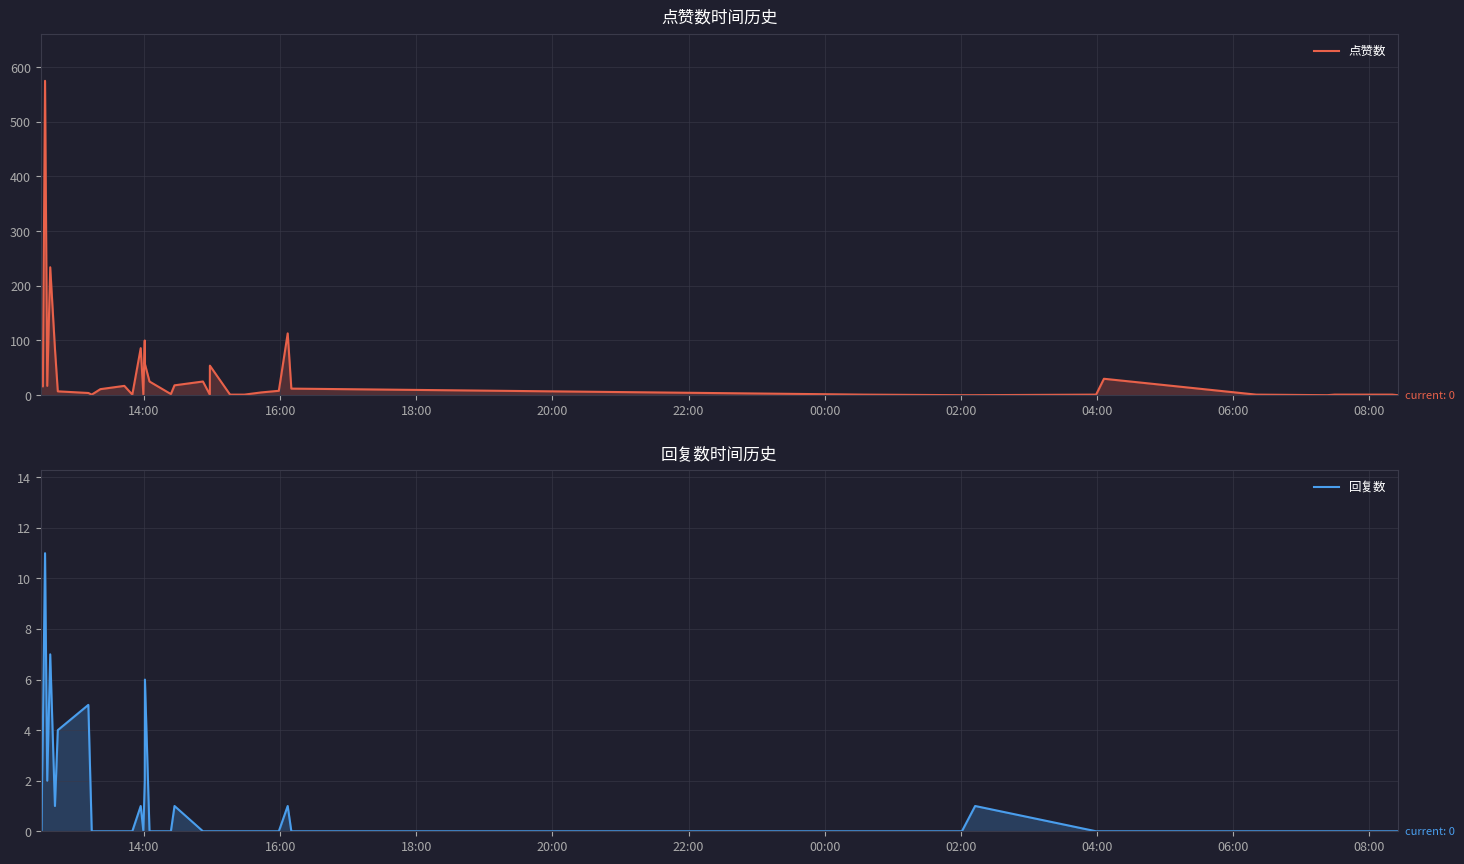

What is the value of the 点赞数 point at the 30th from the left?

1